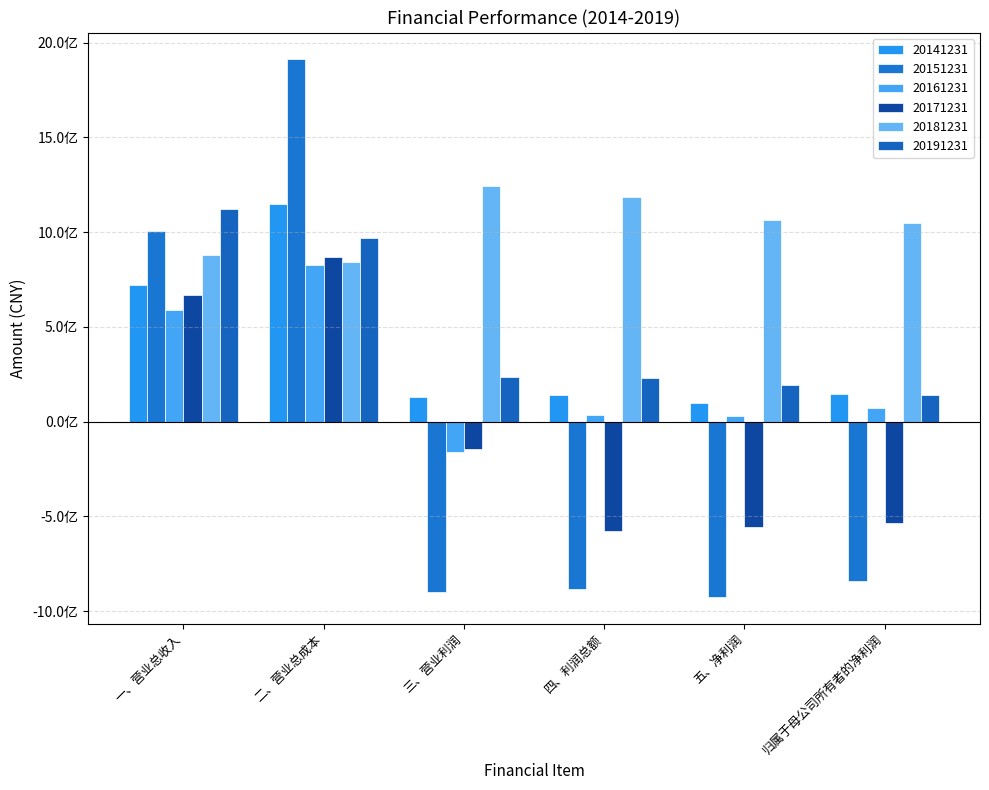

Between 二、营业总成本 and 三、营业利润, which is larger?

二、营业总成本